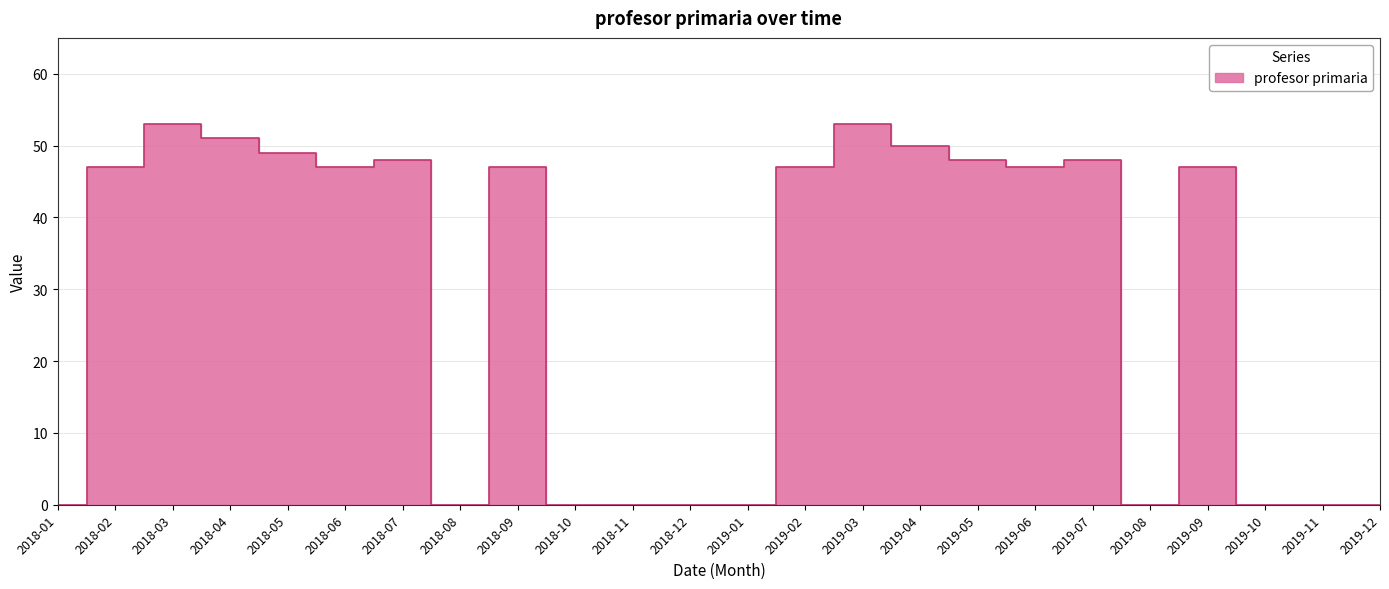

Where is the first local minimum?

2018-06